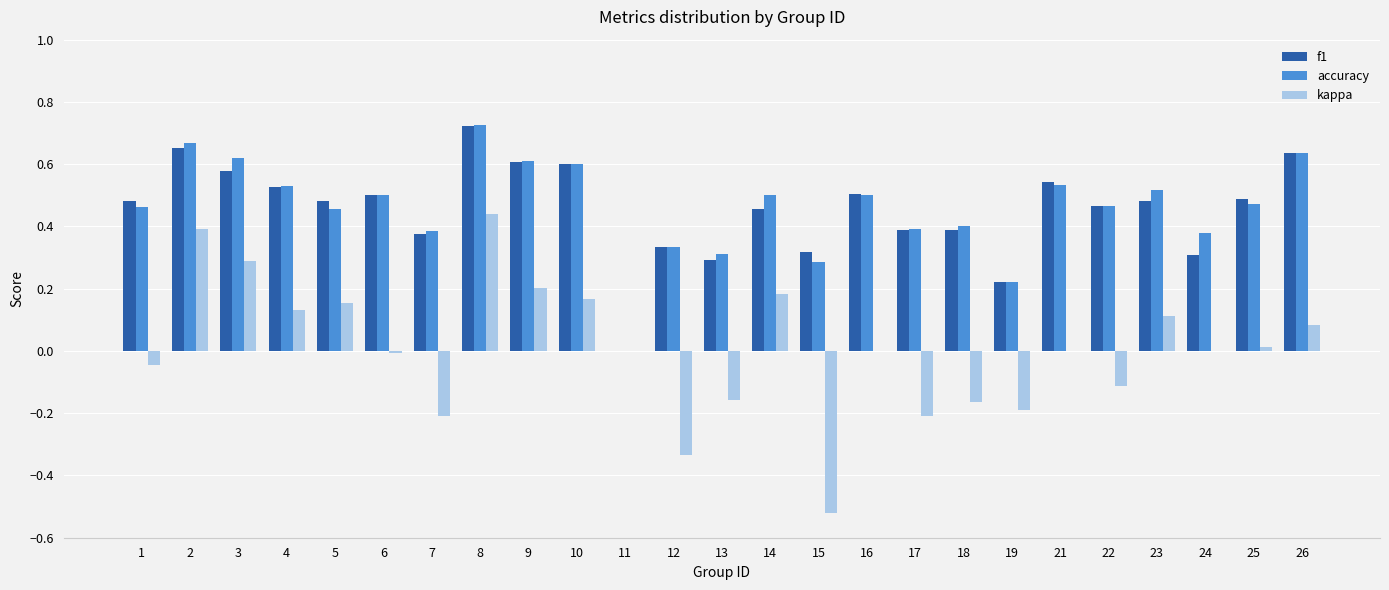

What is the sum of all accuracy values?

11.5